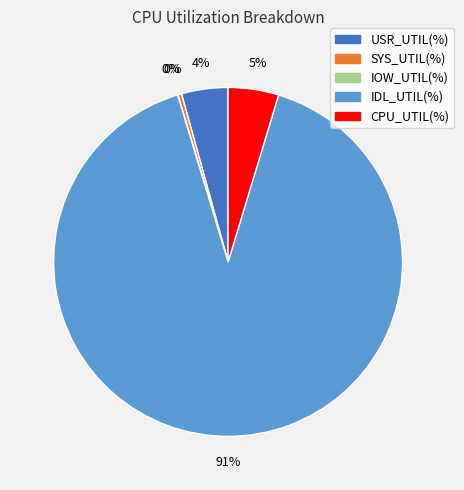

Is it true that IDL_UTIL(%) is 91% of the pie?

True